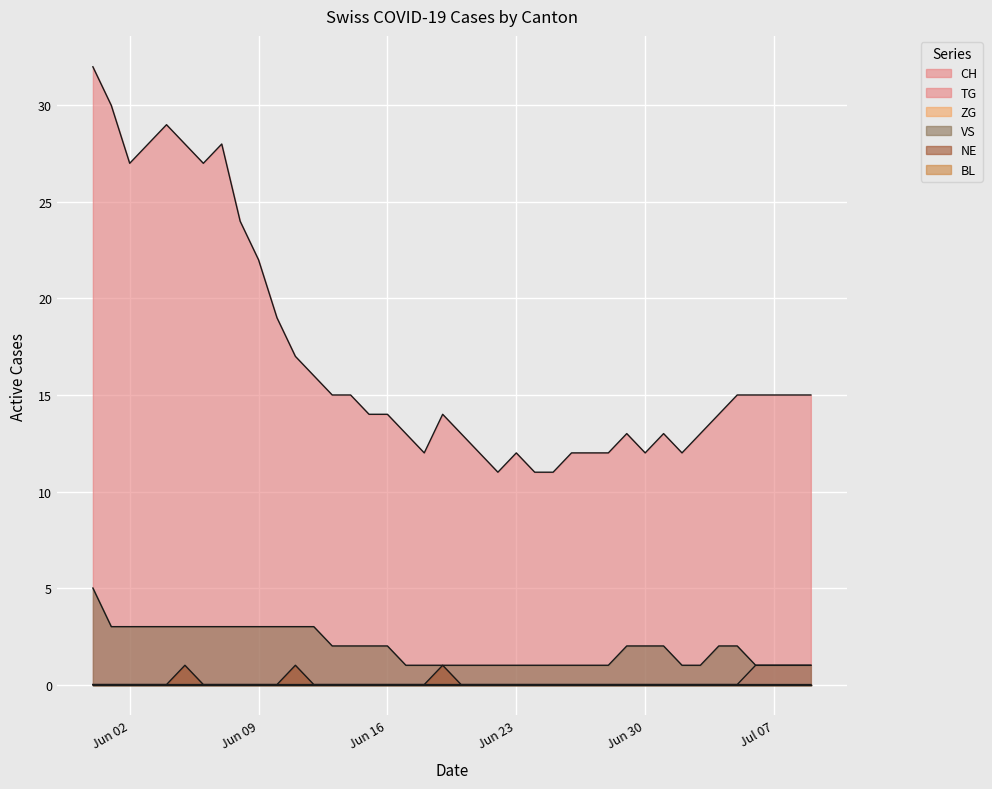

Where is the first local maximum for NE?

2020-06-05